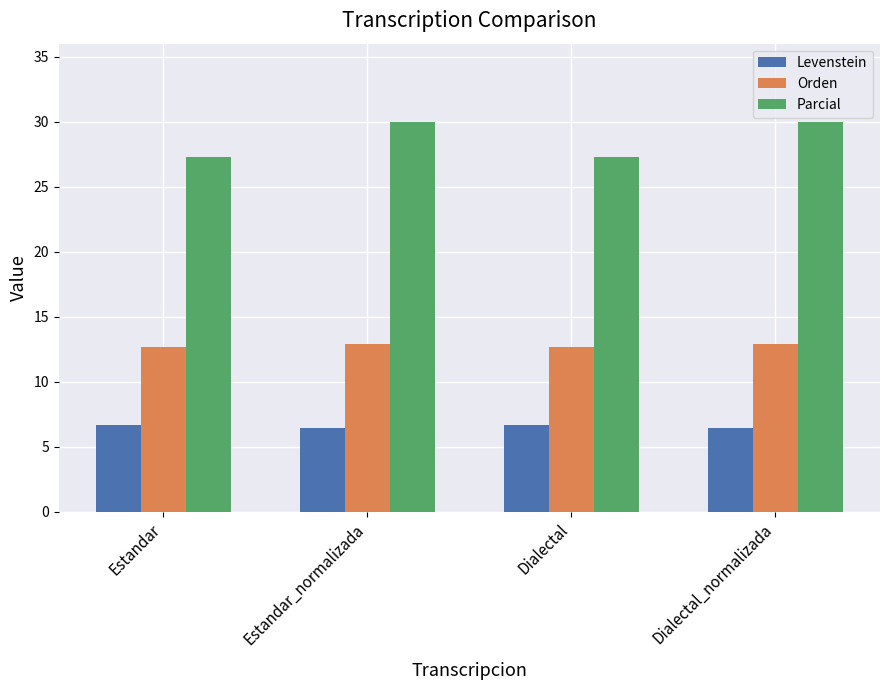

At how many categories does at least one series exceed 14?

4